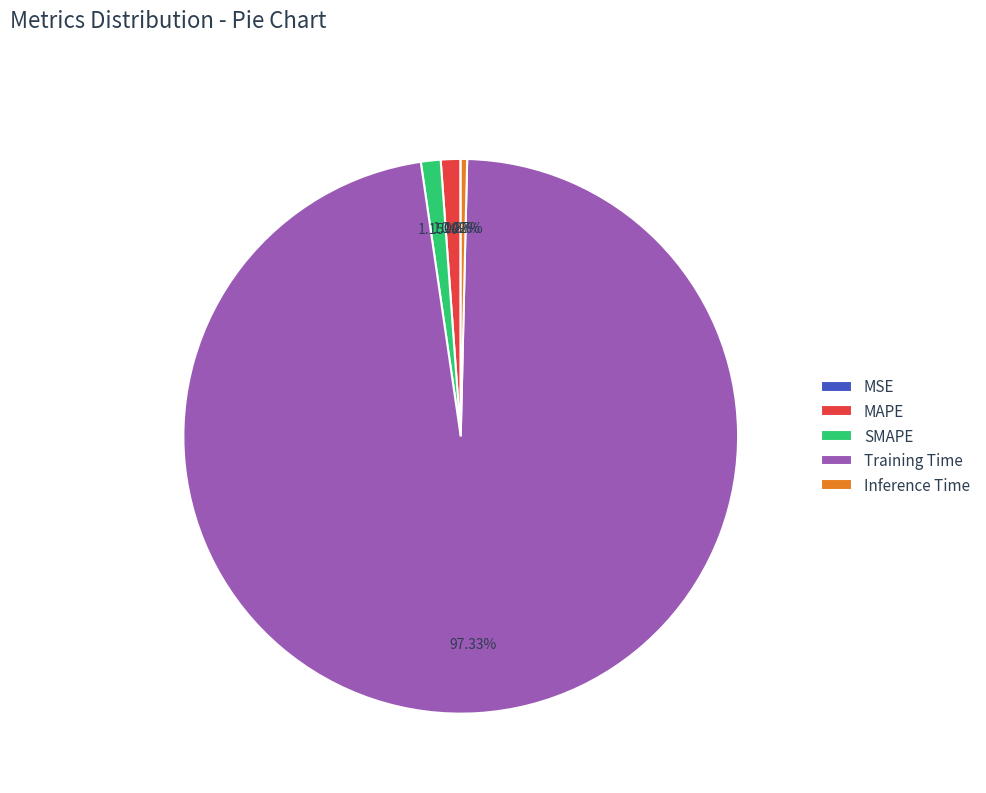

Is SMAPE the majority of the pie?

No